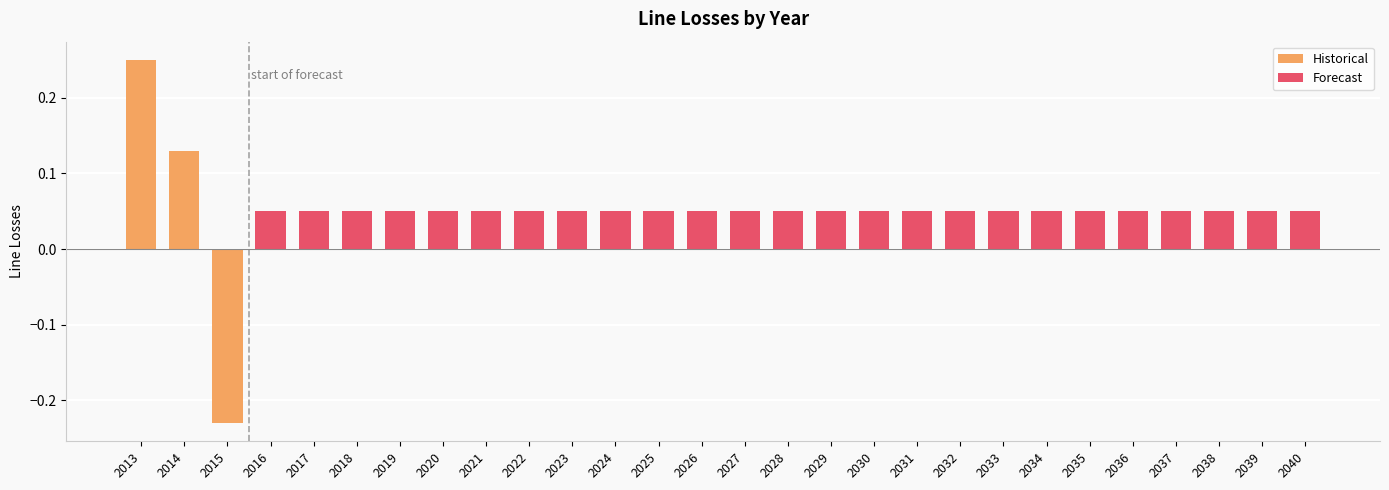

How many values are above zero?

27